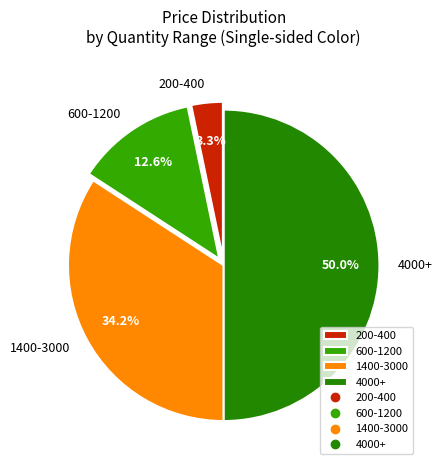

Is 600-1200 the majority of the pie?

No